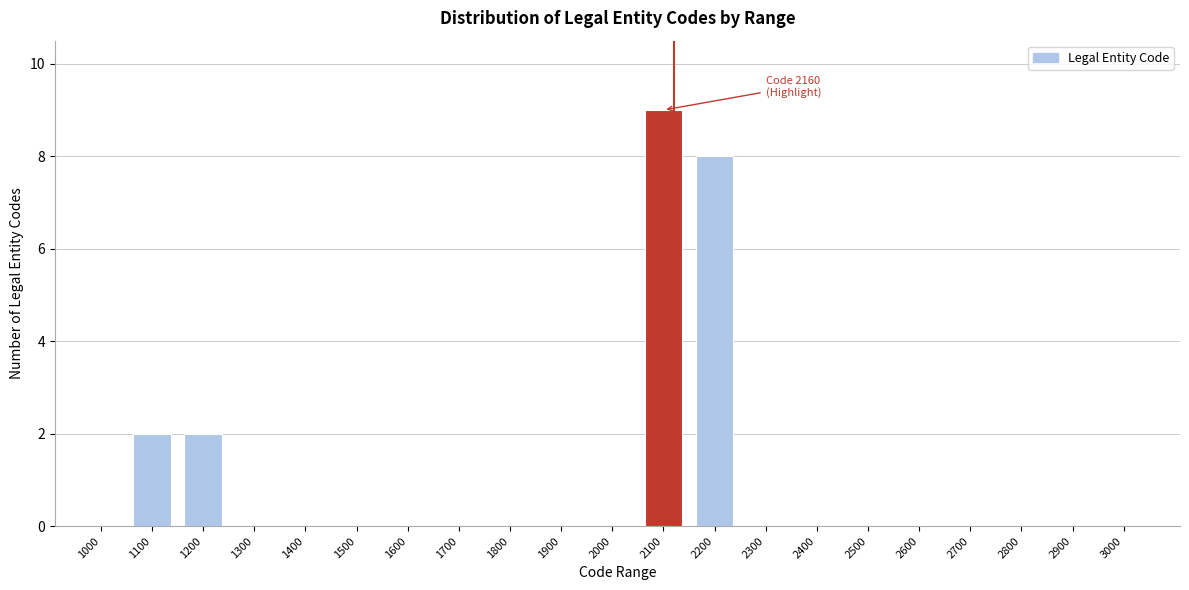

Reading left to right, transcribe all the data shown in this chart.

1000=0	1100=2	1200=2	1300=0	1400=0	1500=0	1600=0	1700=0	1800=0	1900=0	2000=0	2100=9	2200=8	2300=0	2400=0	2500=0	2600=0	2700=0	2800=0	2900=0	3000=0